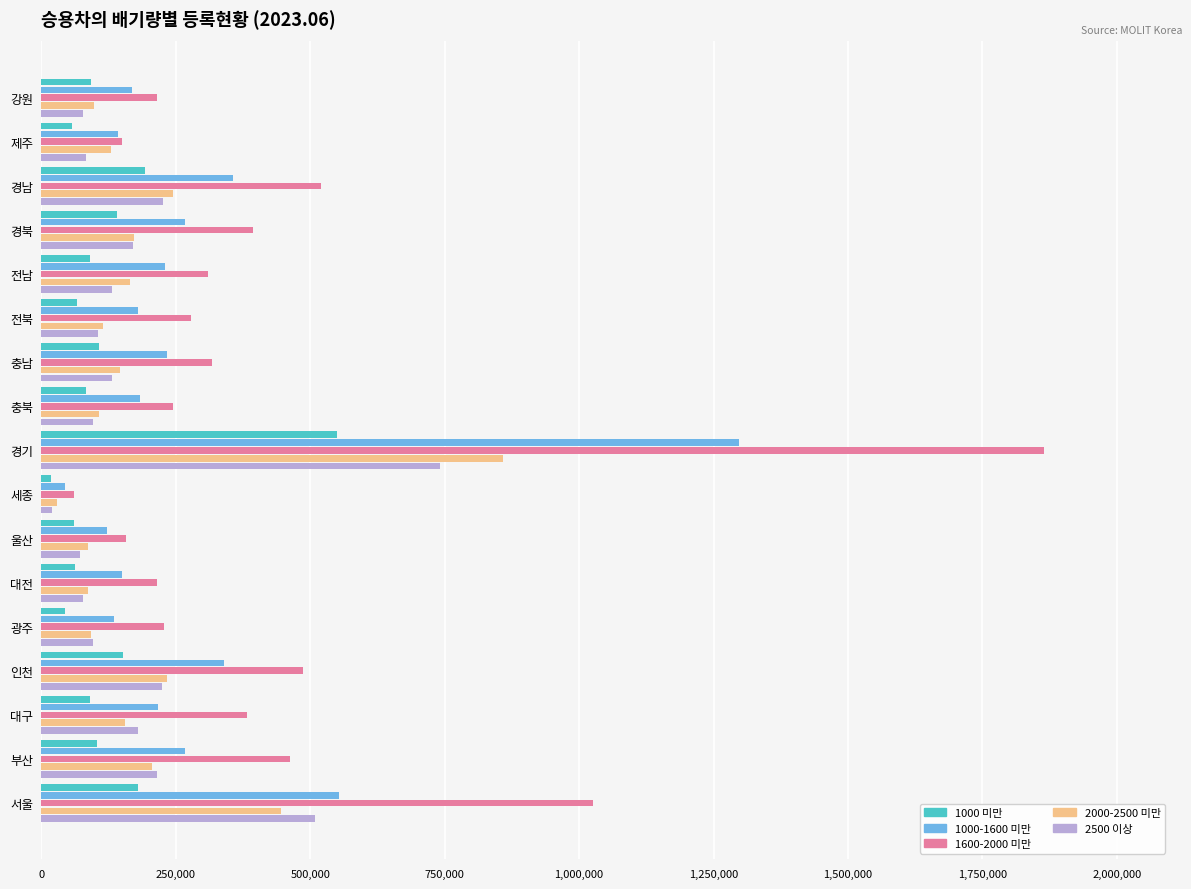

At how many categories does at least one series exceed 720620?

2